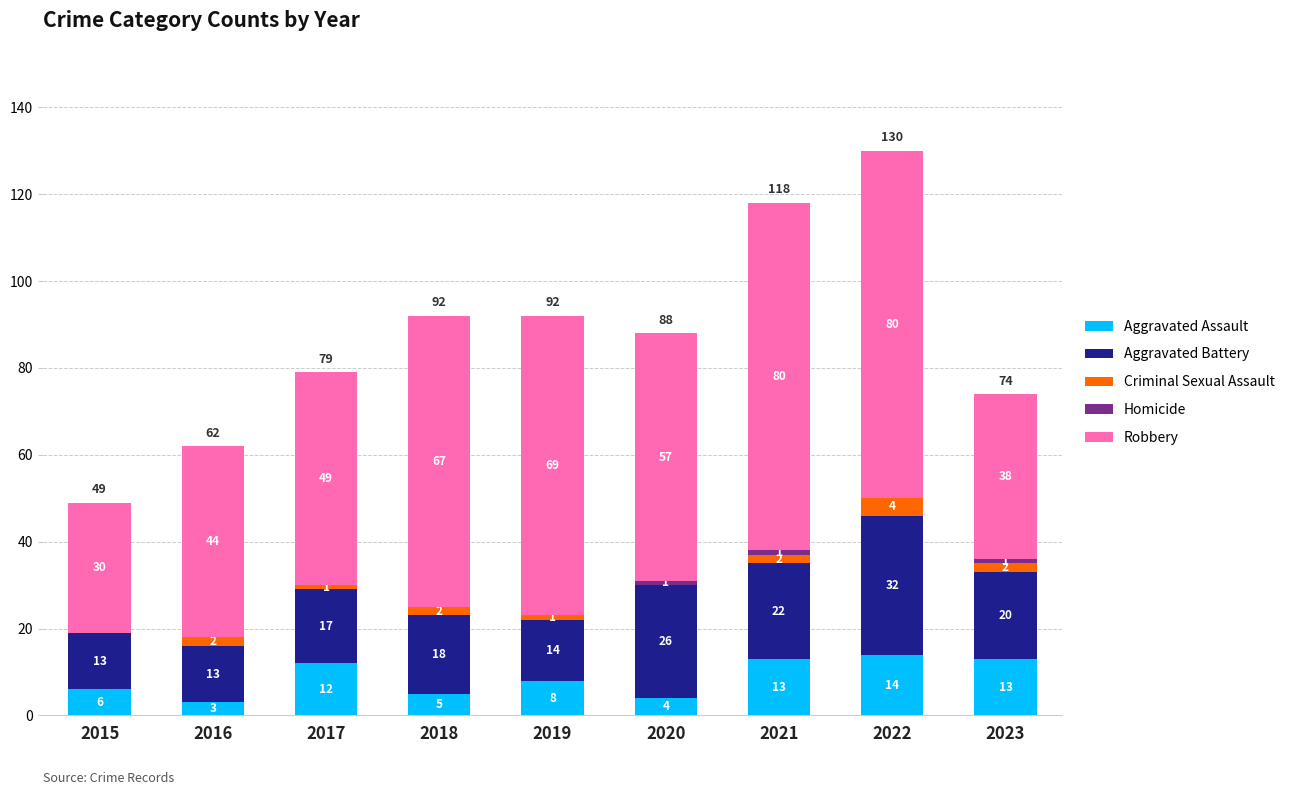

Is it true that Aggravated Assault equals 5 at 2022?

False